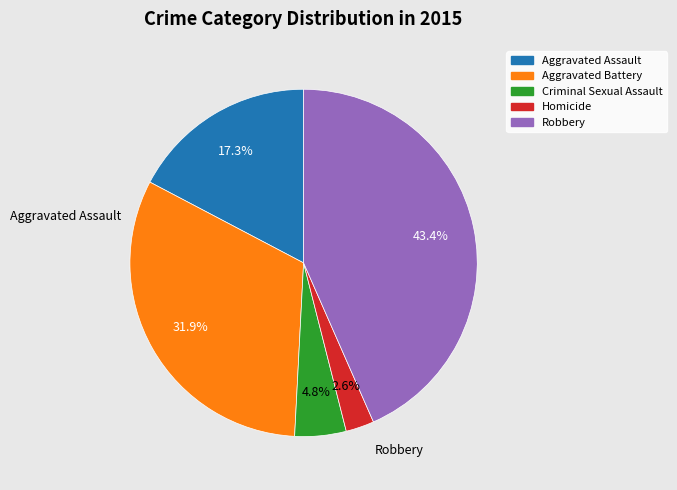

What is the total percentage of Robbery and Aggravated Battery?

75.3%